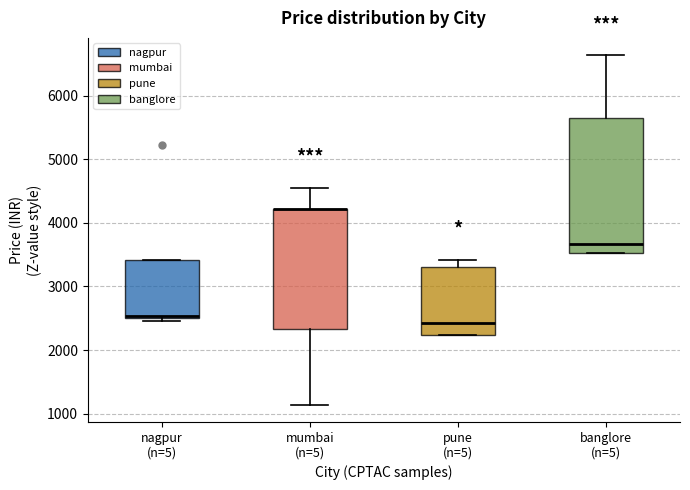

Reading left to right, transcribe this box plot: for each box, give where its median line is, the range the box spans, and where its two whiskers end, as read against the y-axis. The values are not printed on the chart, so give them approximately, as read against the axis.

nagpur (n=5): median 2500 (just above the box's lower edge), box 2500 to 3400, whiskers 2500 (just below the box's lower edge) to 3400
mumbai (n=5): median 4200 (drawn on the box's upper edge), box 2300 to 4200, whiskers 1100 to 4600
pune (n=5): median 2400, box 2200 to 3300, whiskers 2200 to 3400
banglore (n=5): median 3700, box 3500 to 5600, whiskers 3500 to 6600